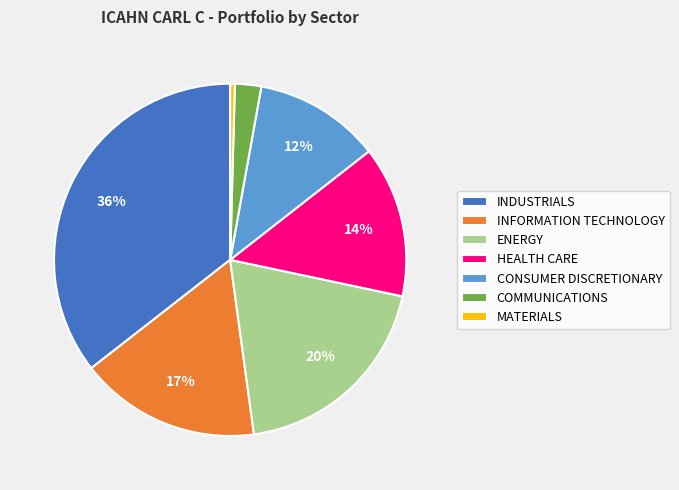

Does ENERGY account for over 50% of the chart?

No